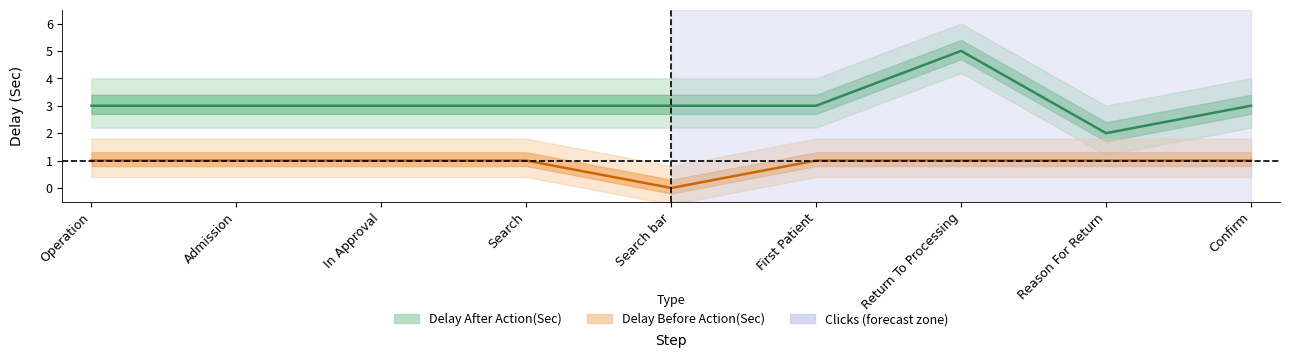

How many Delay After Action(Sec) values are between 3 and 4?

7